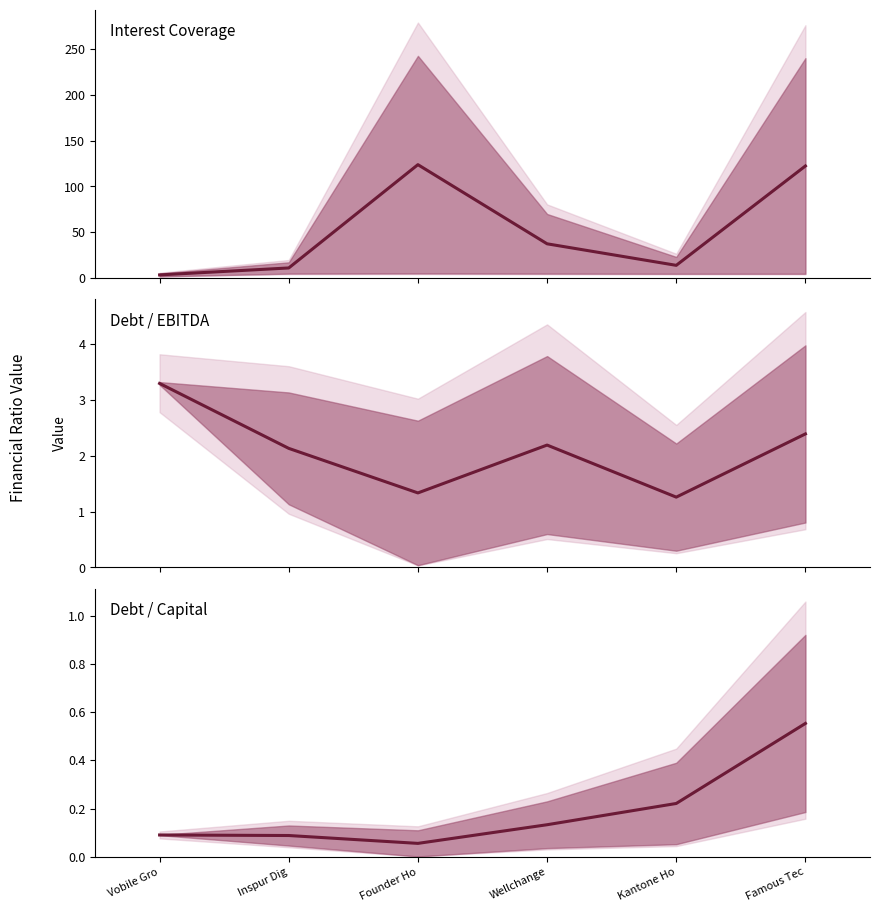

True or false: Debt/EBITDA has more than 0 interior local peaks.

True